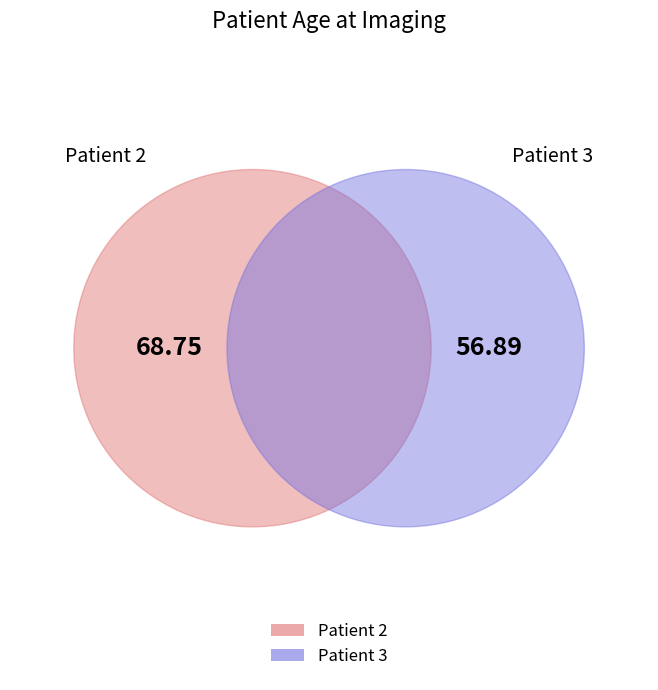

Combined, do Patient 2 and Patient 3 account for over 50%?

Yes